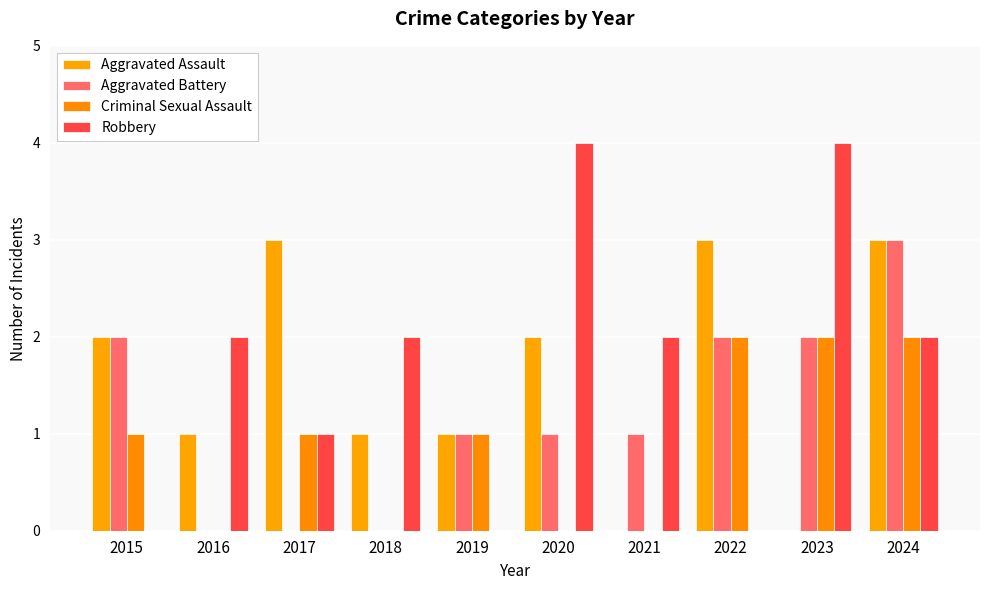

Is it true that Criminal Sexual Assault equals 2 at 2022?

True